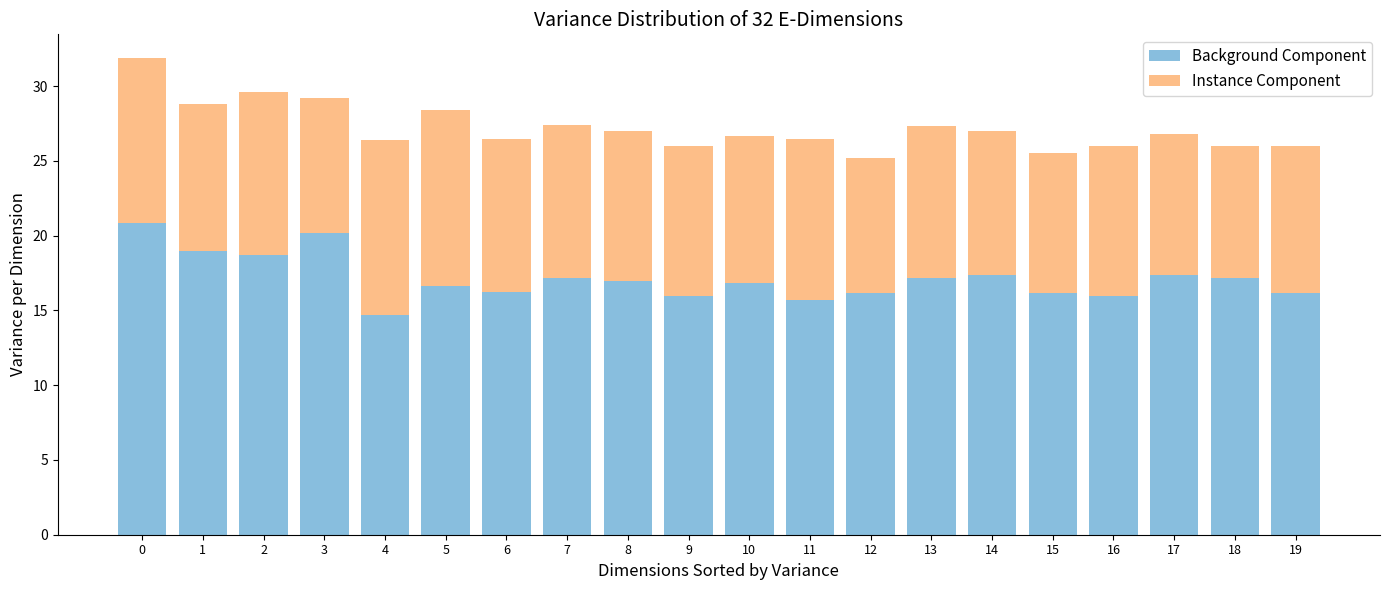

What is the value of the Background Component bar at the 20th from the left?

16.2